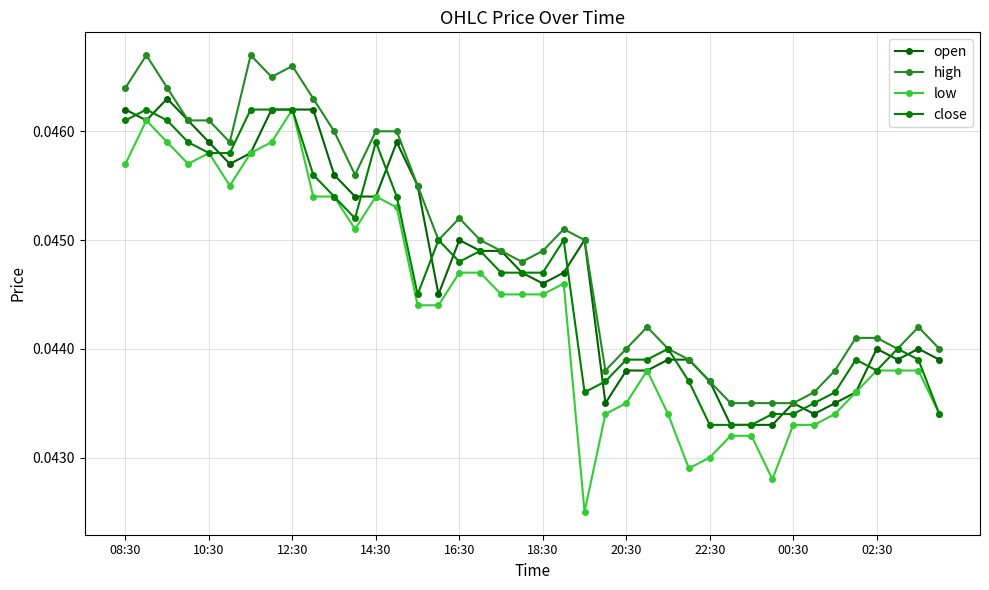

How many close values are between 0 and 1?

40